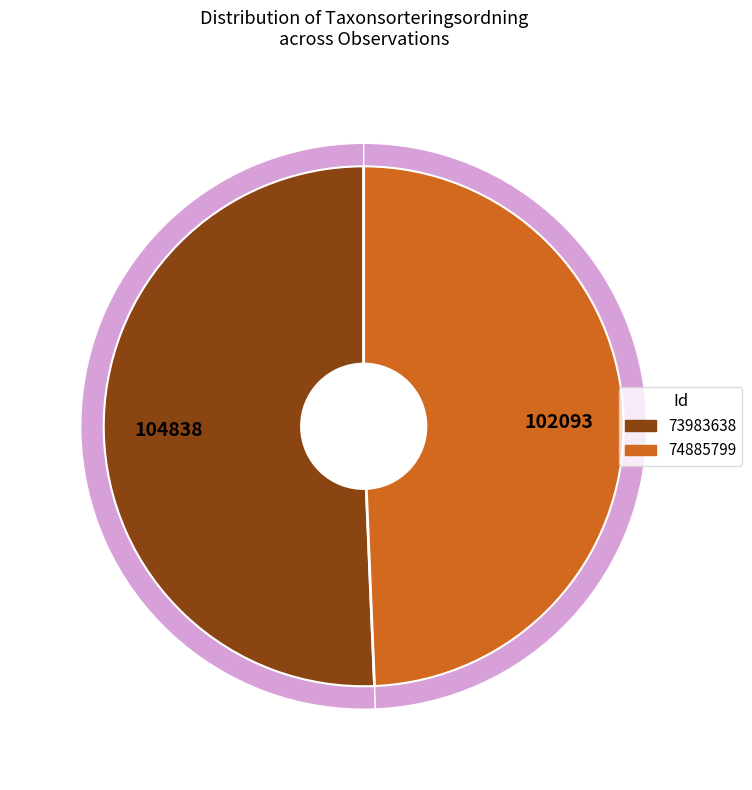

How many slices are in this pie chart?

2